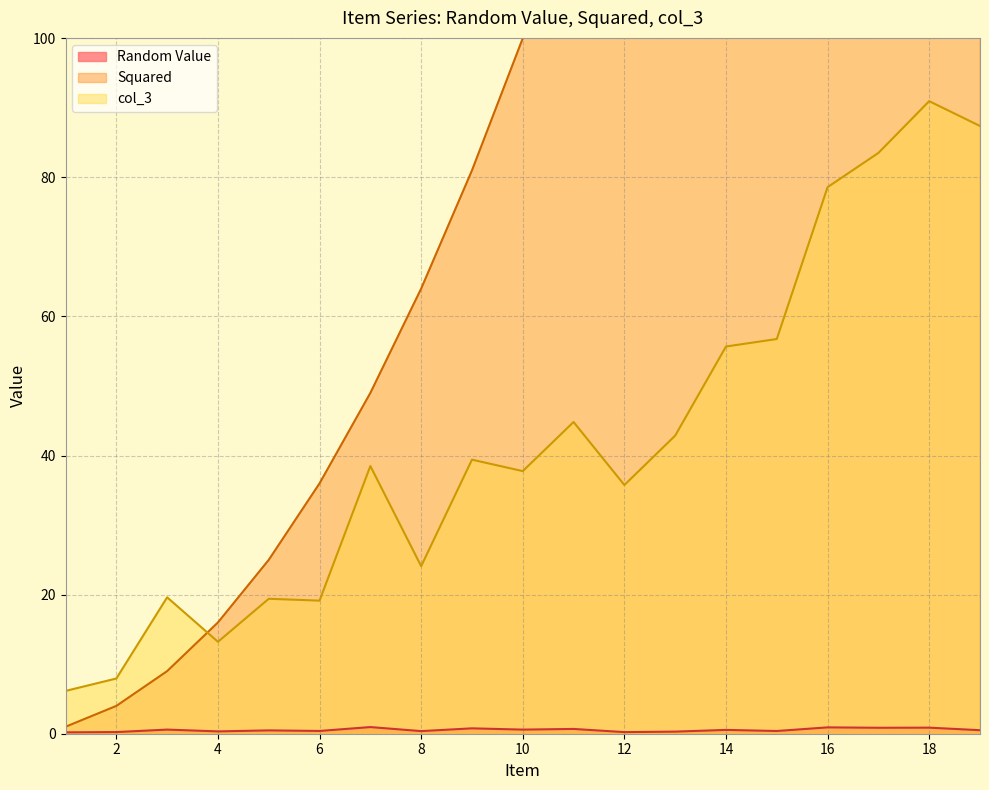

List the series in order of their overall mean, lowest first.

Random Value, col_3, Squared